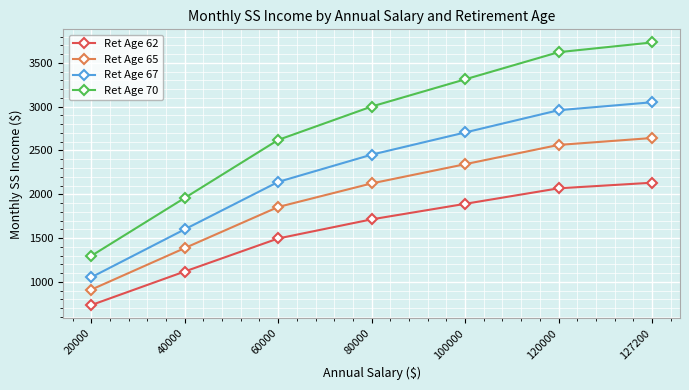

What are all the series names shown in the legend?

Ret Age 62, Ret Age 65, Ret Age 67, Ret Age 70